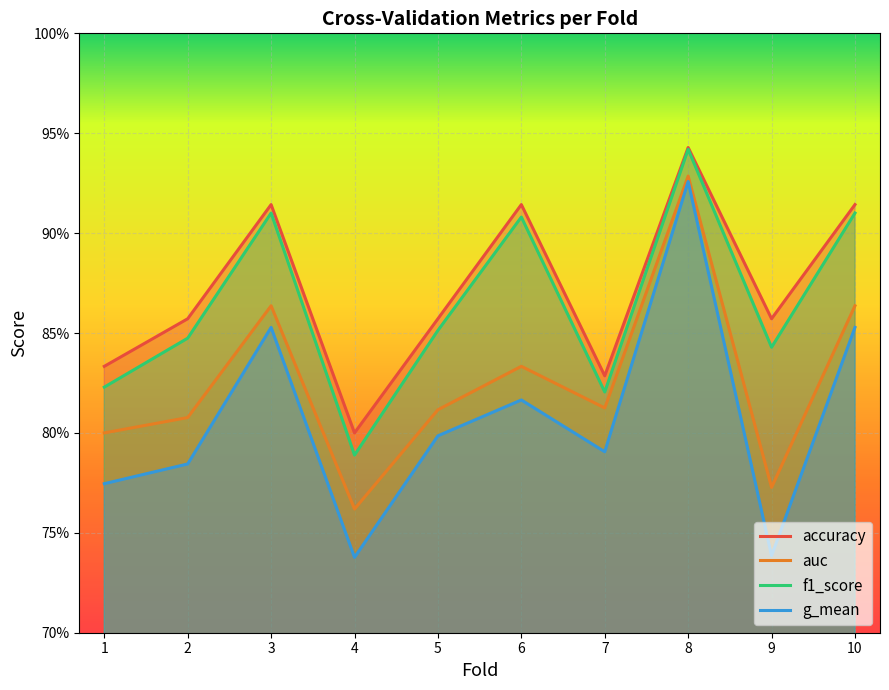

Reading right to left, extract all data points from this chart.

accuracy: 0.9	0.9	0.9	0.8	0.9	0.9	0.8	0.9	0.9	0.8
auc: 0.9	0.8	0.9	0.8	0.8	0.8	0.8	0.9	0.8	0.8
f1_score: 0.9	0.8	0.9	0.8	0.9	0.9	0.8	0.9	0.8	0.8
g_mean: 0.9	0.7	0.9	0.8	0.8	0.8	0.7	0.9	0.8	0.8